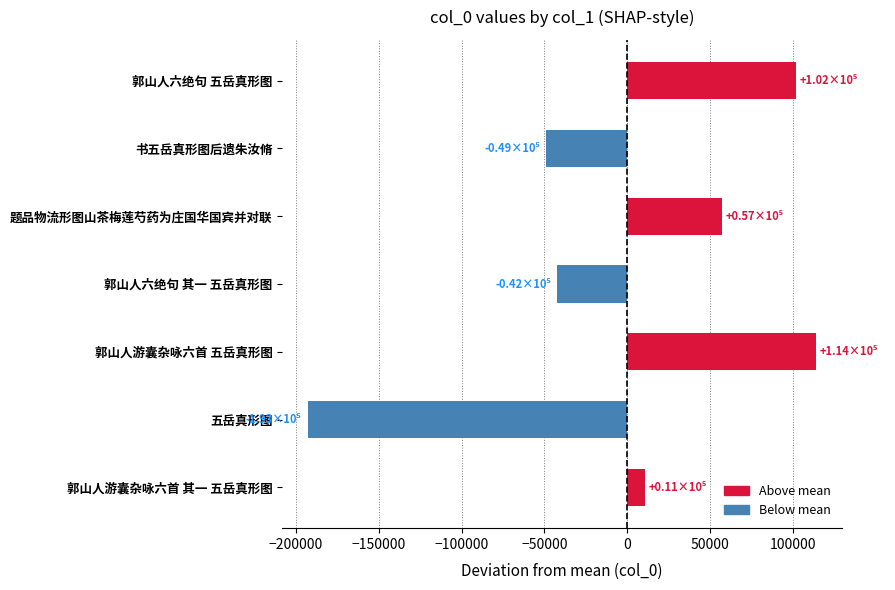

The value at 郭山人六绝句 五岳真形图 is 25693.5. True or false?

False